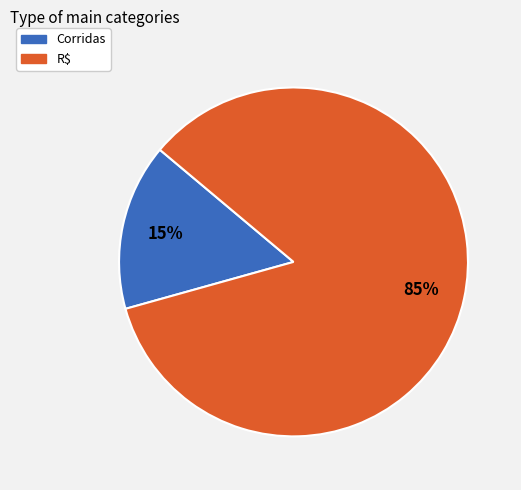

Is there a majority slice in this chart?

Yes